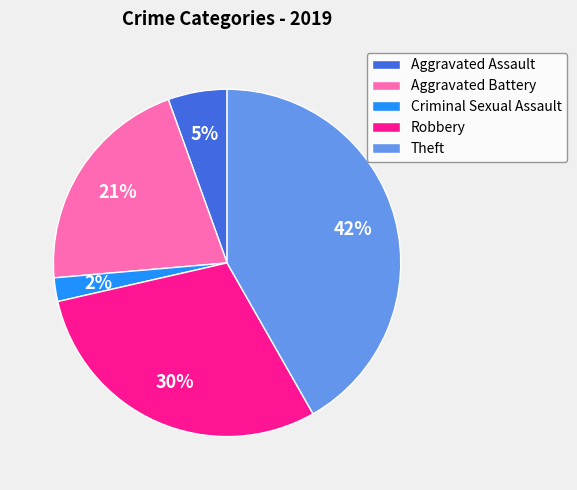

Does any single category account for the majority?

No